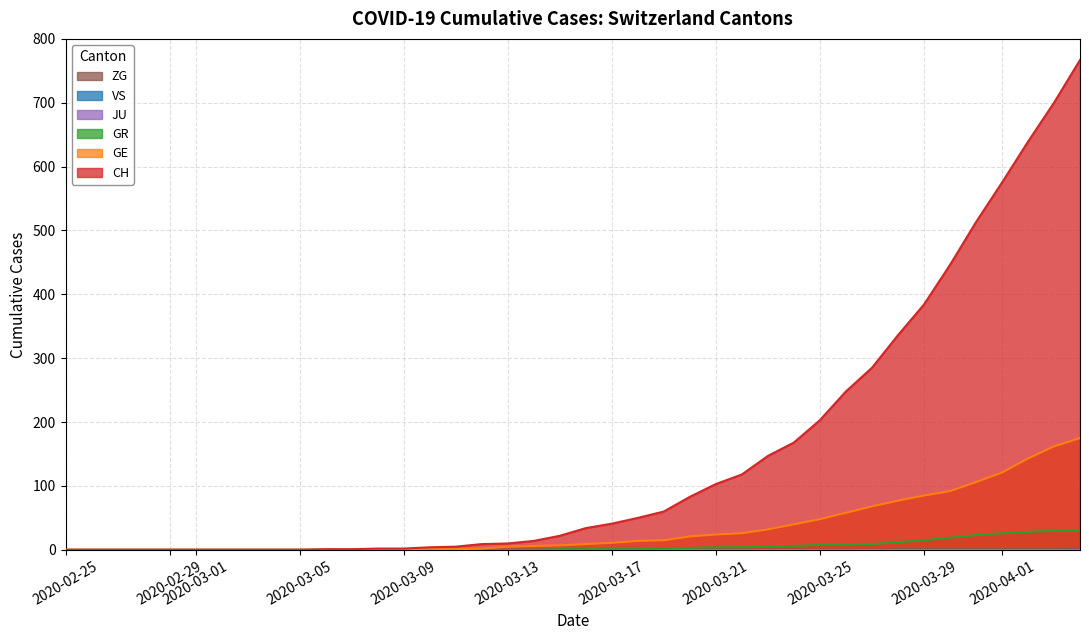

True or false: GR and CH intersect in this chart.

False